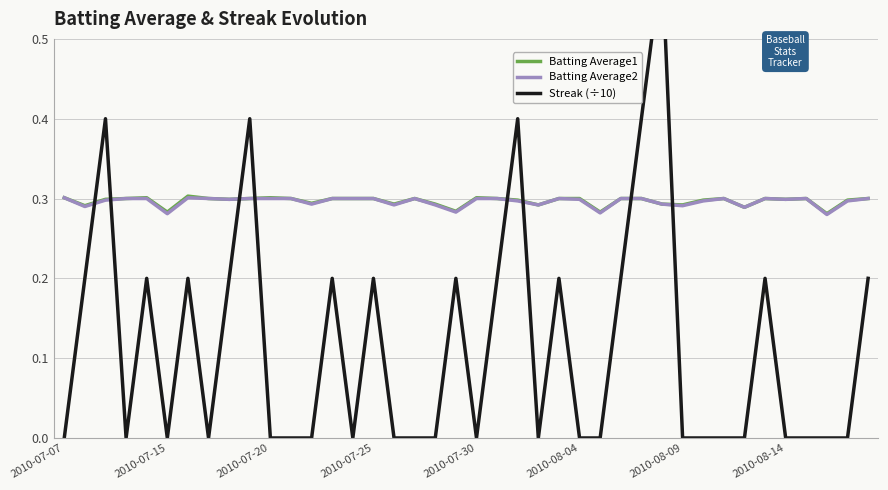

In Batting Average2, how many points are higher than both neighbors (excluding endpoints)?

6